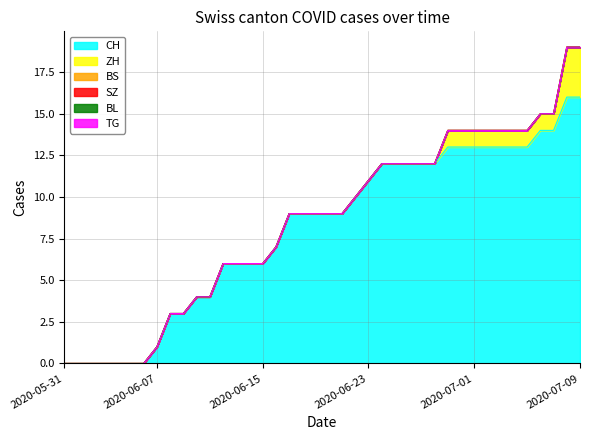

True or false: CH and BL intersect in this chart.

False